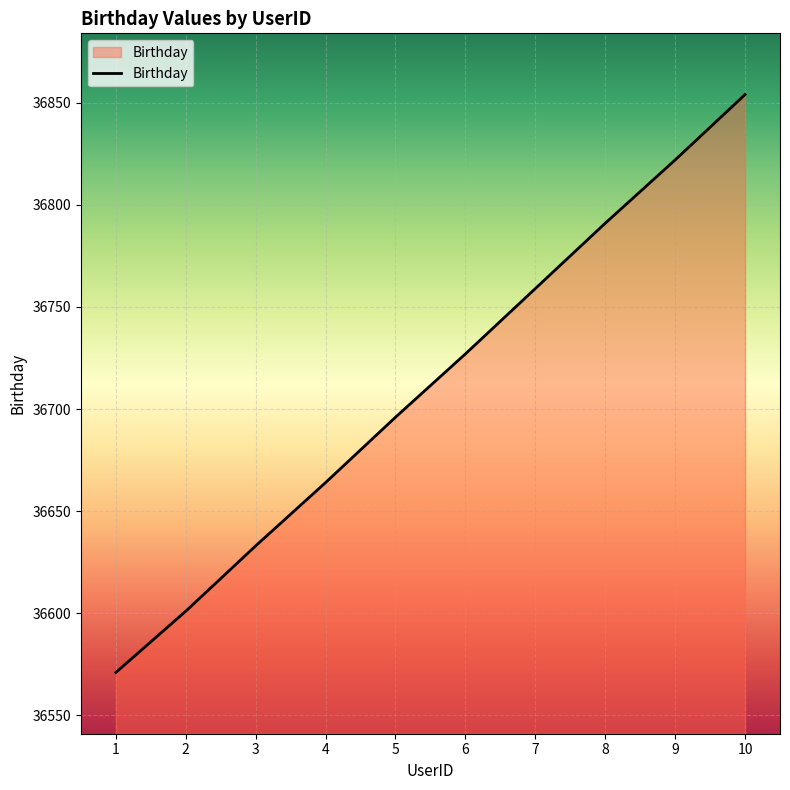

Is it true that the value at 3 is 36633?

True